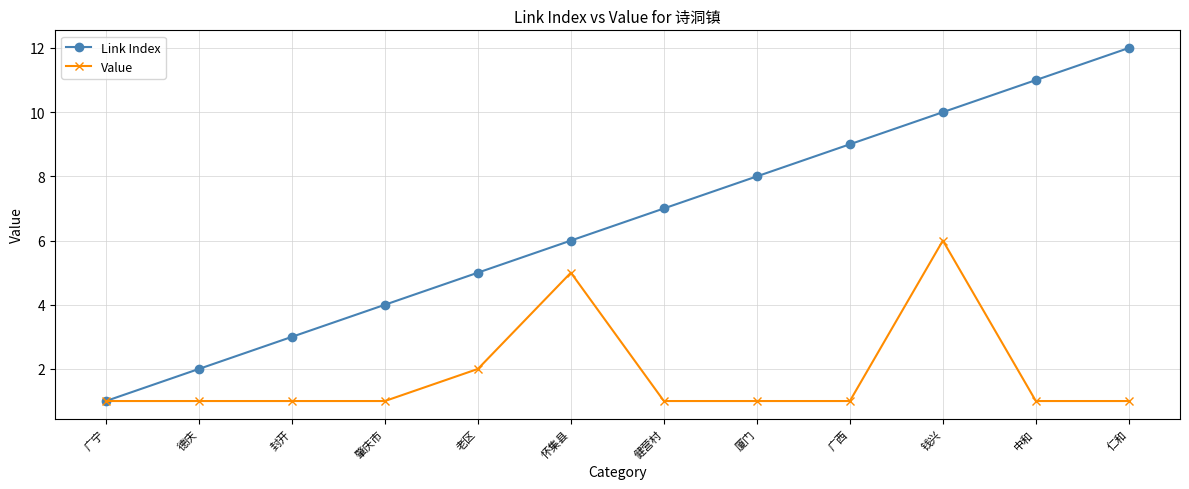

What position from the right is 仁和?

1